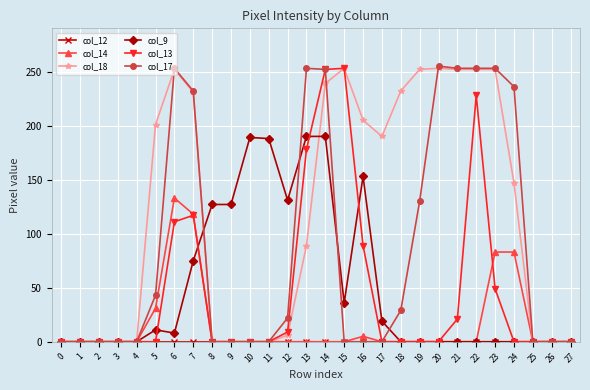

How many lines are shown in the chart?

6